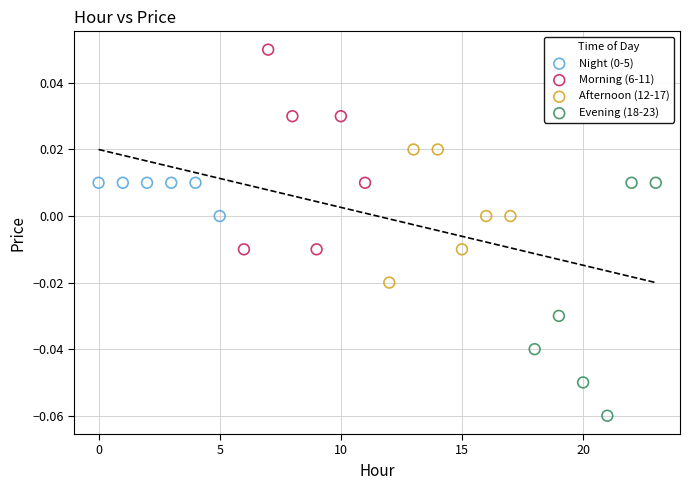

Which series contains the highest Y value?

Morning (6-11)